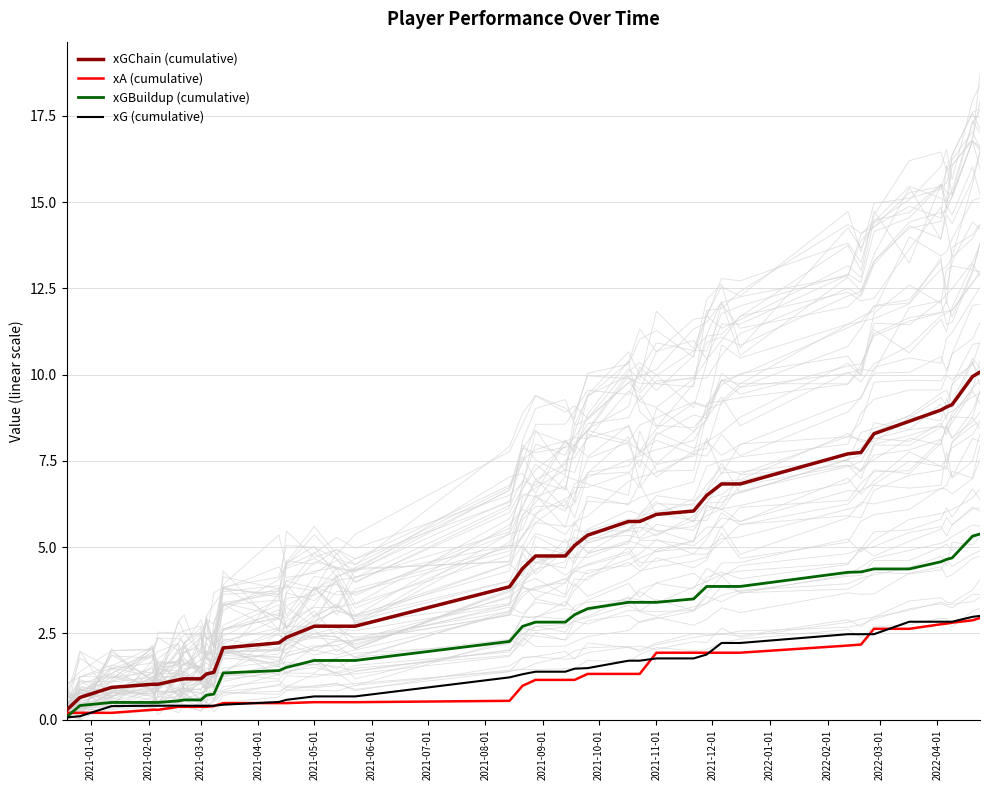

The xGBuildup (cumulative) series shows 1.7 at 2021-05-01. True or false?

True